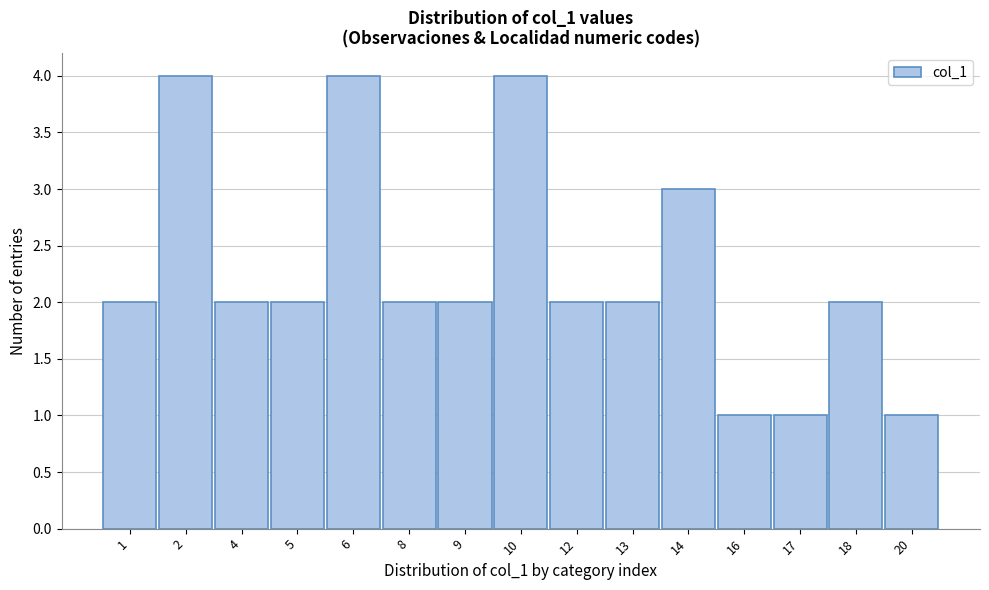

Reading left to right, extract all data points from this chart.

1=2	2=4	4=2	5=2	6=4	8=2	9=2	10=4	12=2	13=2	14=3	16=1	17=1	18=2	20=1